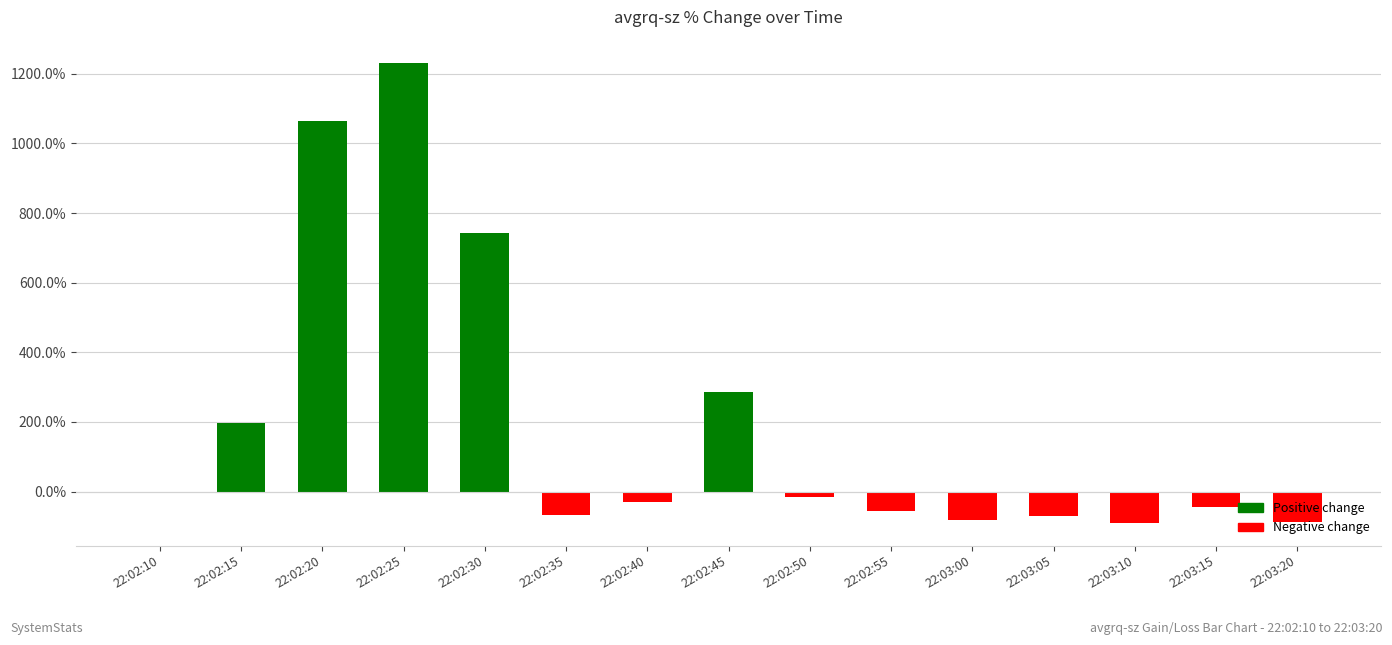

What value does the data have at 22:03:15?

-43.8